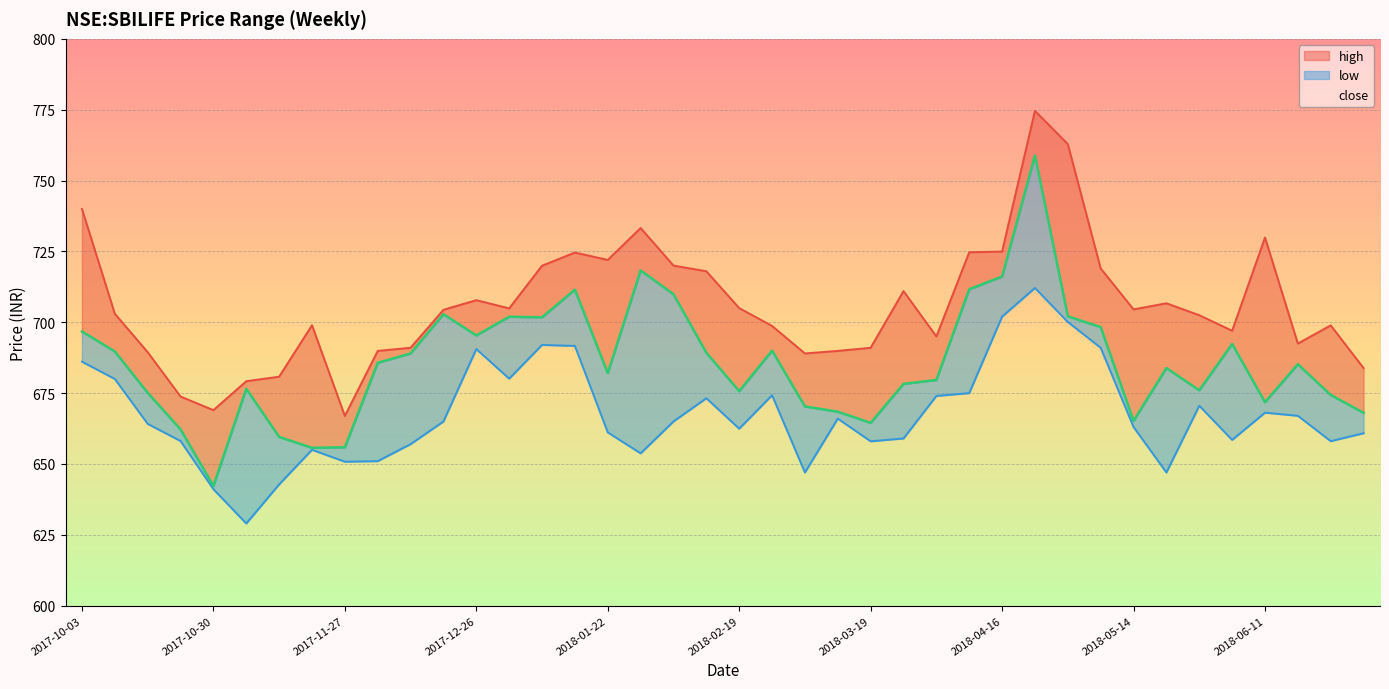

Reading left to right, extract all data points from this chart.

high: 2017-10-03=740.0	2017-10-09=703.0	2017-10-16=689.5	2017-10-23=673.8	2017-10-30=669.0	2017-11-06=679.2	2017-11-13=680.8	2017-11-20=699.0	2017-11-27=667.0	2017-12-04=689.9	2017-12-11=691.0	2017-12-18=704.4	2017-12-26=707.8	2018-01-01=704.9	2018-01-08=720.0	2018-01-15=724.6	2018-01-22=722.0	2018-01-29=733.2	2018-02-05=720.0	2018-02-12=718.0	2018-02-19=705.0	2018-02-26=698.7	2018-03-05=689.0	2018-03-12=689.9	2018-03-19=691.0	2018-03-26=711.0	2018-04-02=695.0	2018-04-09=724.7	2018-04-16=725.0	2018-04-23=774.6	2018-04-30=762.8	2018-05-07=719.0	2018-05-14=704.5	2018-05-21=706.7	2018-05-28=702.5	2018-06-04=697.0	2018-06-11=729.9	2018-06-18=692.5	2018-06-25=698.9	2018-07-02=683.8
low: 2017-10-03=686.1	2017-10-09=680.0	2017-10-16=664.2	2017-10-23=658.1	2017-10-30=641.1	2017-11-06=629.0	2017-11-13=642.8	2017-11-20=655.0	2017-11-27=650.8	2017-12-04=651.0	2017-12-11=657.0	2017-12-18=665.0	2017-12-26=690.5	2018-01-01=680.1	2018-01-08=692.0	2018-01-15=691.7	2018-01-22=661.2	2018-01-29=653.8	2018-02-05=665.0	2018-02-12=673.2	2018-02-19=662.5	2018-02-26=674.2	2018-03-05=647.0	2018-03-12=666.0	2018-03-19=658.0	2018-03-26=659.0	2018-04-02=674.0	2018-04-09=675.0	2018-04-16=702.0	2018-04-23=712.1	2018-04-30=700.1	2018-05-07=691.0	2018-05-14=663.0	2018-05-21=647.0	2018-05-28=670.5	2018-06-04=658.5	2018-06-11=668.1	2018-06-18=667.0	2018-06-25=658.0	2018-07-02=660.8
close: 2017-10-03=696.8	2017-10-09=689.7	2017-10-16=675.1	2017-10-23=662.2	2017-10-30=642.2	2017-11-06=676.5	2017-11-13=659.5	2017-11-20=655.7	2017-11-27=655.9	2017-12-04=685.7	2017-12-11=689.0	2017-12-18=702.8	2017-12-26=695.3	2018-01-01=702.0	2018-01-08=701.8	2018-01-15=711.5	2018-01-22=682.0	2018-01-29=718.3	2018-02-05=709.9	2018-02-12=689.2	2018-02-19=675.7	2018-02-26=690.0	2018-03-05=670.3	2018-03-12=668.5	2018-03-19=664.5	2018-03-26=678.2	2018-04-02=679.7	2018-04-09=711.7	2018-04-16=716.2	2018-04-23=758.8	2018-04-30=702.1	2018-05-07=698.3	2018-05-14=665.2	2018-05-21=683.8	2018-05-28=676.0	2018-06-04=692.3	2018-06-11=671.8	2018-06-18=685.2	2018-06-25=674.3	2018-07-02=668.0